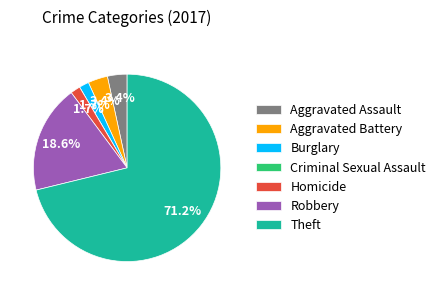

Which slice represents more than half of the pie?

Theft